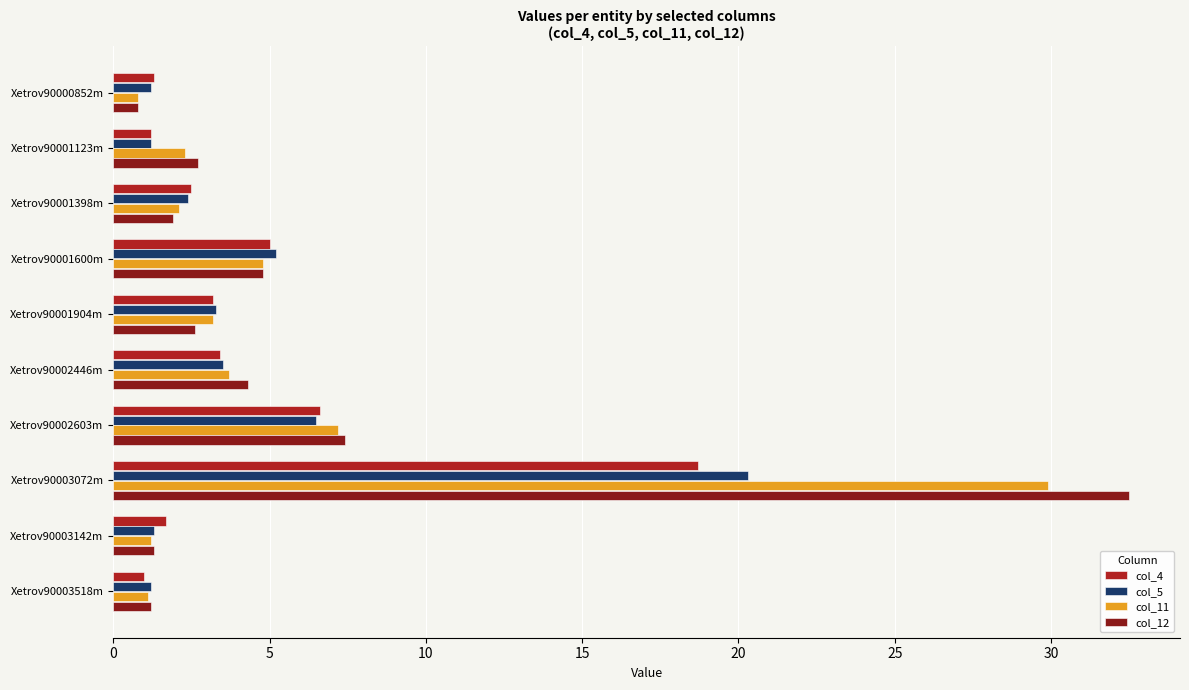

The col_4 series shows 1.7 at Xetrov90003142m. True or false?

True